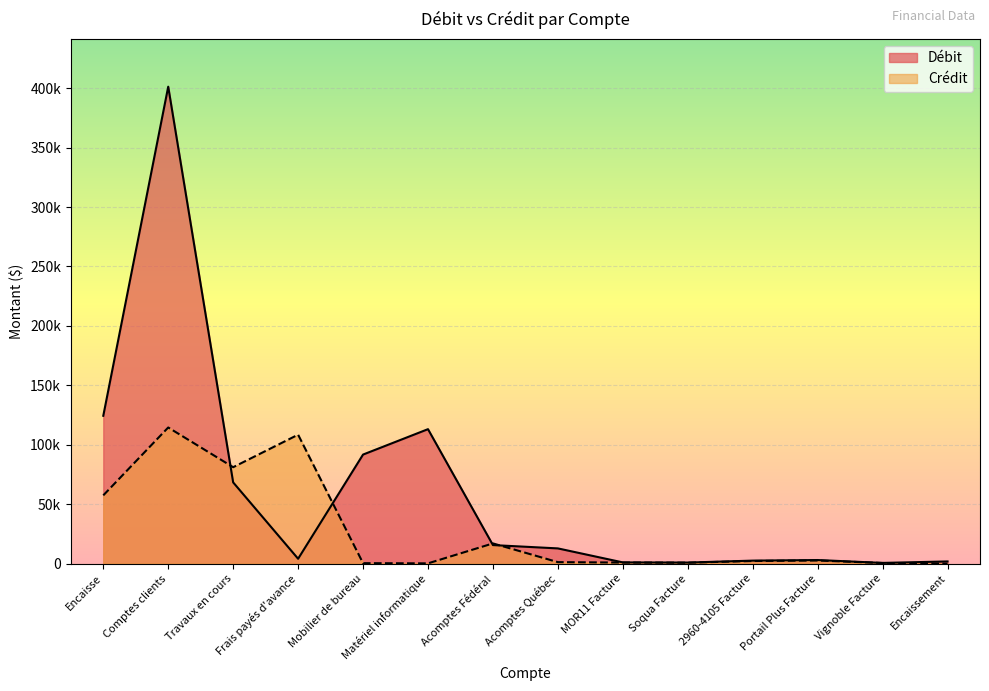

Which series changed the most between Matériel informatique and 2960-4105 Facture?

Débit